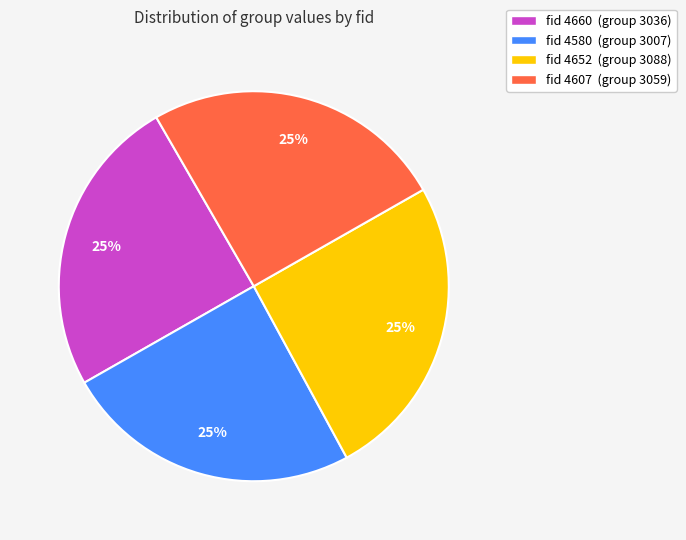

The fid 4660 (group 3036) slice represents 25% of the pie. True or false?

True